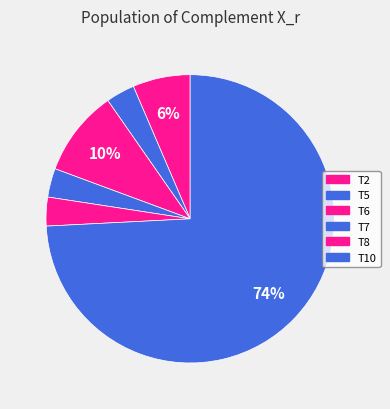

Count the number of slices in the pie.

6